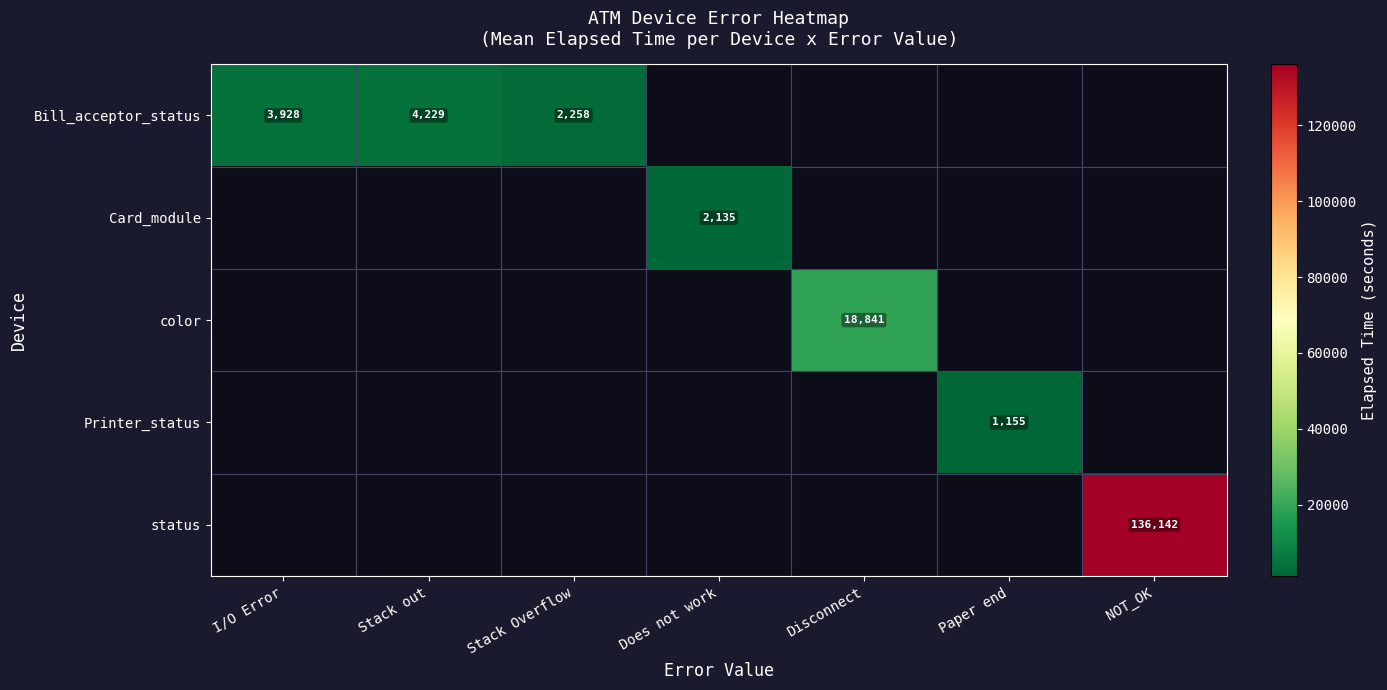

Is the value of Card_module at Does not work greater than the value of Printer_status at Paper end?

Yes